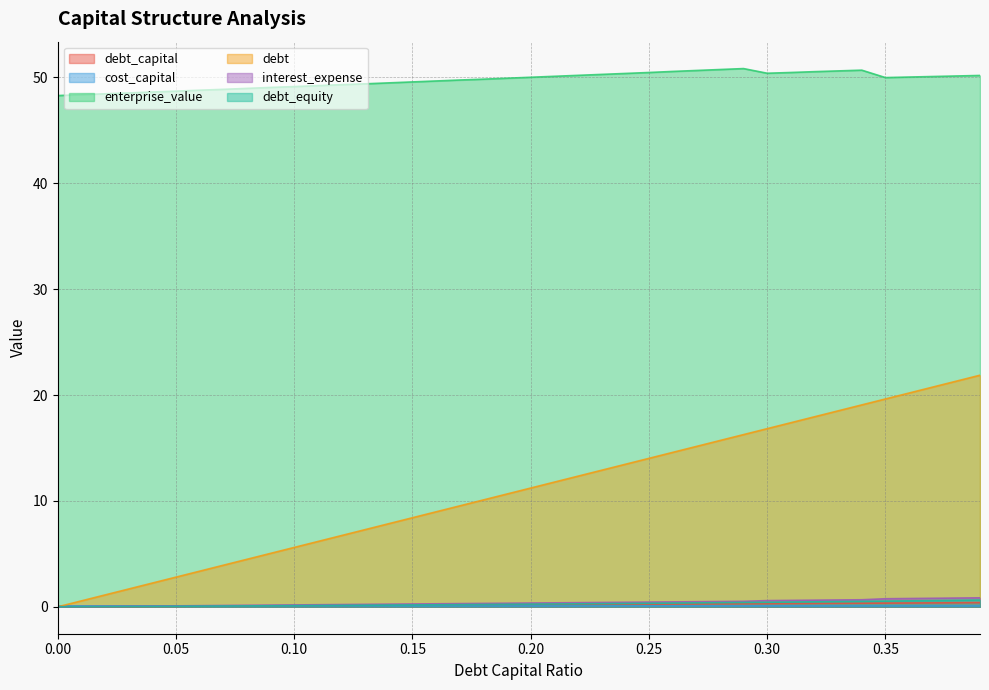

Reading left to right, list all the values displayed in this chart.

debt_capital: 0.0	0.0	0.0	0.0	0.0	0.1	0.1	0.1	0.1	0.1	0.1	0.1	0.1	0.1	0.1	0.1	0.2	0.2	0.2	0.2	0.2	0.2	0.2	0.2	0.2	0.2	0.3	0.3	0.3	0.3	0.3	0.3	0.3	0.3	0.3	0.3	0.4	0.4	0.4	0.4
cost_capital: 0.1	0.1	0.1	0.1	0.1	0.1	0.1	0.1	0.1	0.1	0.1	0.1	0.1	0.1	0.1	0.1	0.1	0.1	0.1	0.1	0.1	0.1	0.1	0.1	0.1	0.1	0.1	0.1	0.1	0.1	0.1	0.1	0.1	0.1	0.1	0.1	0.1	0.1	0.1	0.1
enterprise_value: 48.3	48.4	48.5	48.5	48.6	48.7	48.8	48.9	49.0	49.1	49.1	49.2	49.3	49.4	49.5	49.6	49.7	49.8	49.8	49.9	50.0	50.1	50.2	50.3	50.4	50.5	50.6	50.7	50.8	50.8	50.4	50.5	50.5	50.6	50.7	50.0	50.0	50.1	50.1	50.2
debt: 0.0	0.6	1.1	1.7	2.2	2.8	3.4	3.9	4.5	5.0	5.6	6.2	6.7	7.3	7.9	8.4	9.0	9.5	10.1	10.7	11.2	11.8	12.3	12.9	13.5	14.0	14.6	15.1	15.7	16.3	16.8	17.4	17.9	18.5	19.1	19.6	20.2	20.8	21.3	21.9
interest_expense: 0.0	0.0	0.0	0.1	0.1	0.1	0.1	0.1	0.1	0.2	0.2	0.2	0.2	0.2	0.2	0.3	0.3	0.3	0.3	0.3	0.4	0.4	0.4	0.4	0.4	0.4	0.5	0.5	0.5	0.5	0.6	0.6	0.6	0.6	0.7	0.8	0.8	0.8	0.8	0.8
debt_equity: 0.0	0.0	0.0	0.0	0.0	0.1	0.1	0.1	0.1	0.1	0.1	0.1	0.1	0.1	0.2	0.2	0.2	0.2	0.2	0.2	0.2	0.3	0.3	0.3	0.3	0.3	0.4	0.4	0.4	0.4	0.4	0.4	0.5	0.5	0.5	0.5	0.6	0.6	0.6	0.6